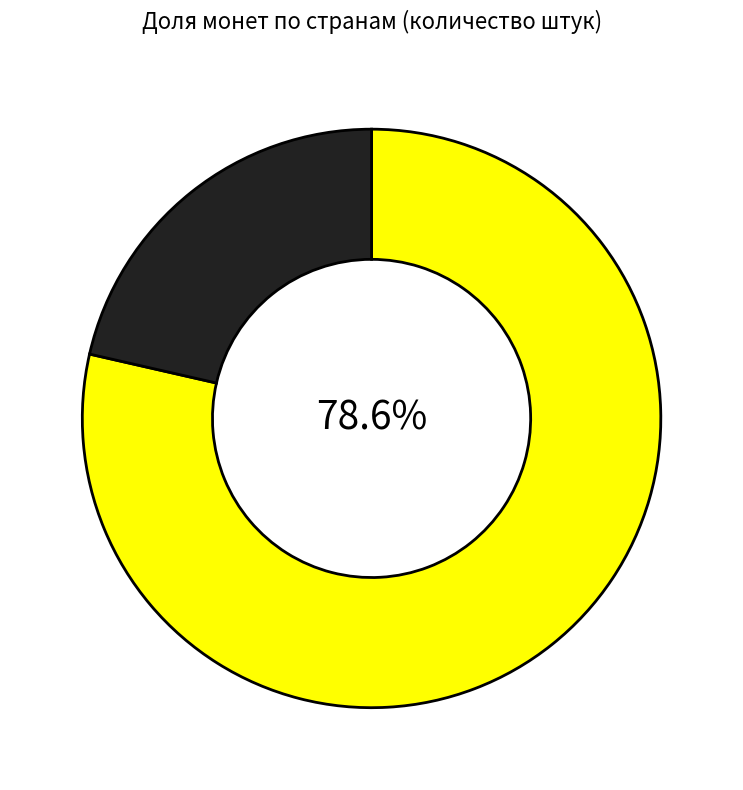

Is there any slice that represents more than half of the pie?

Yes